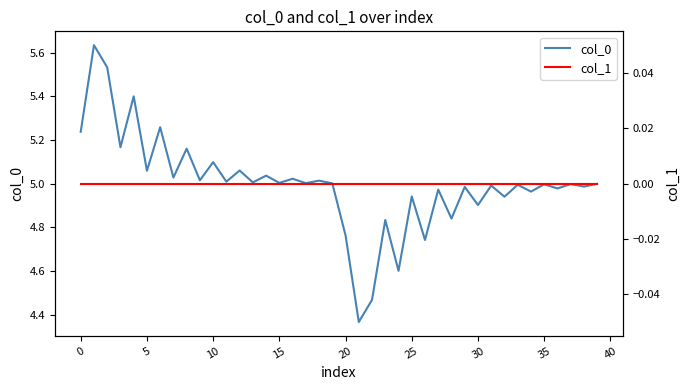

Is it true that col_0 equals 2.1 at 5?

False